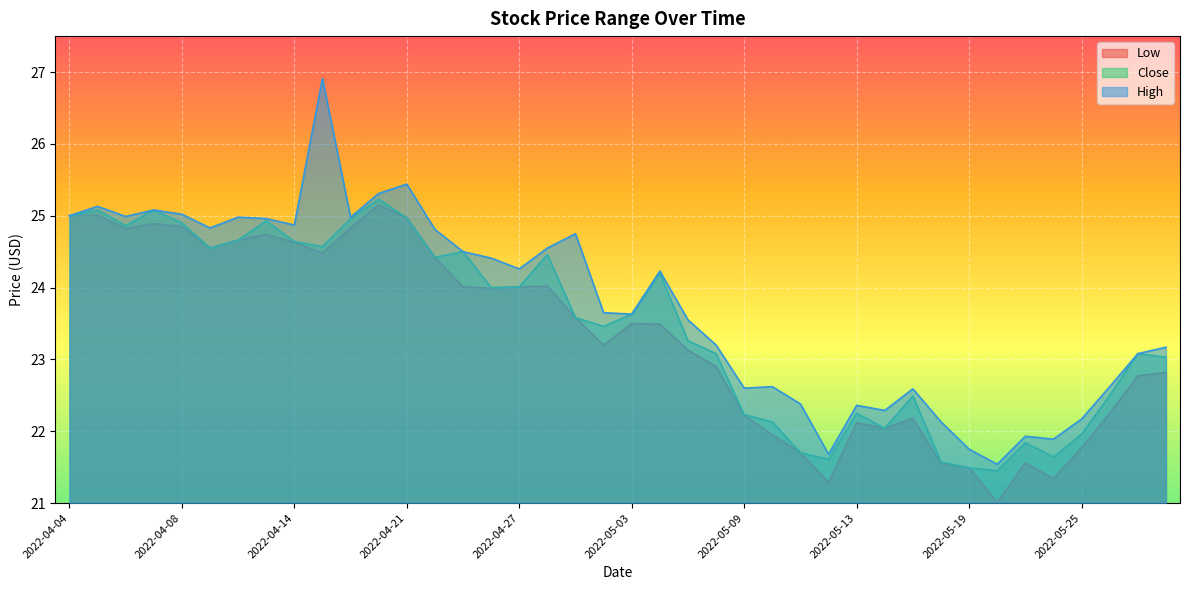

What is the label of the 19th point from the left?

2022-04-29